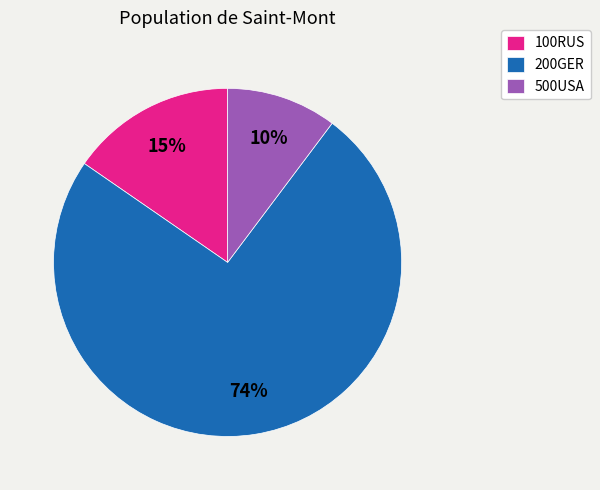

Which category has the smallest portion of the pie?

500USA